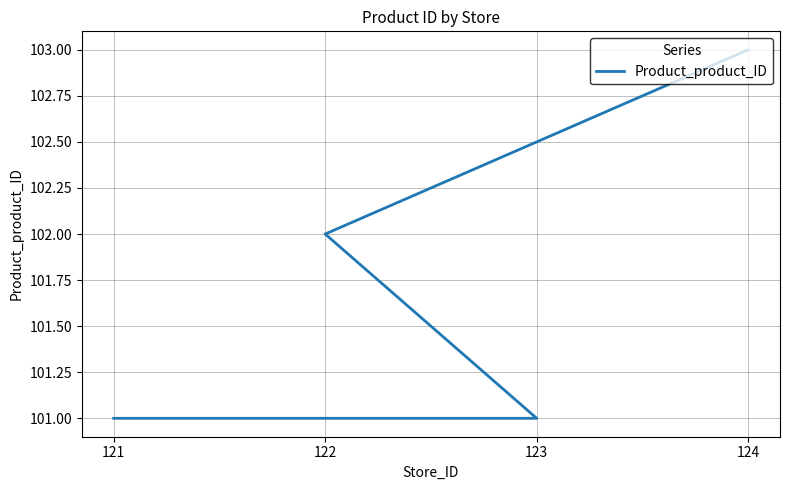

What is the maximum value shown in the chart?

103